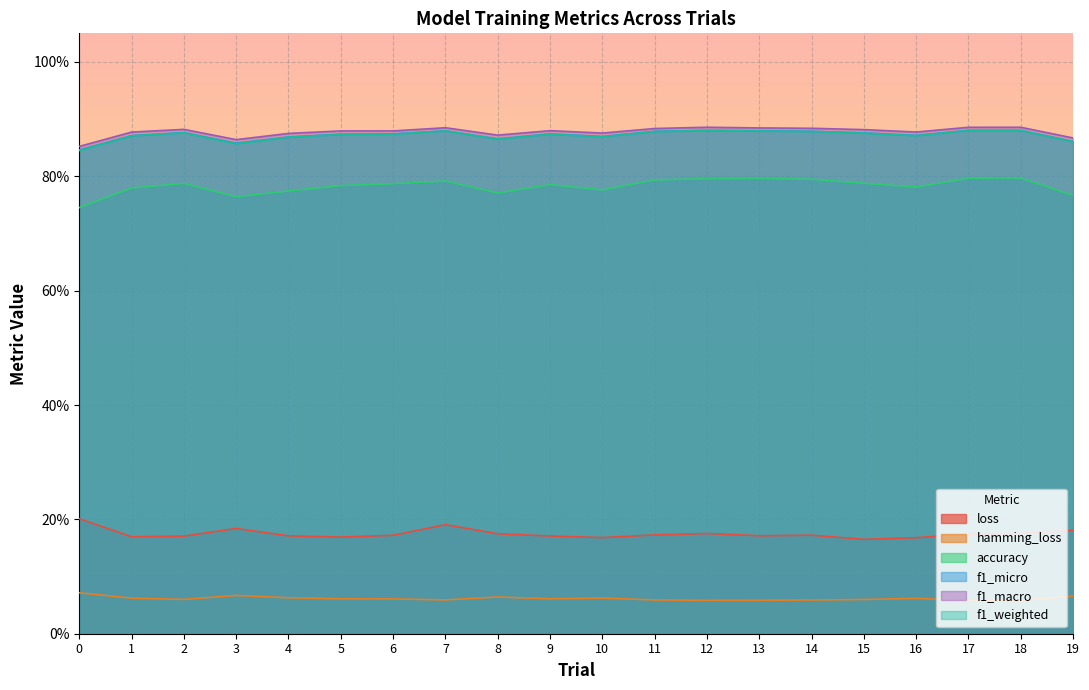

The f1_micro series shows 0.6 at 17. True or false?

False